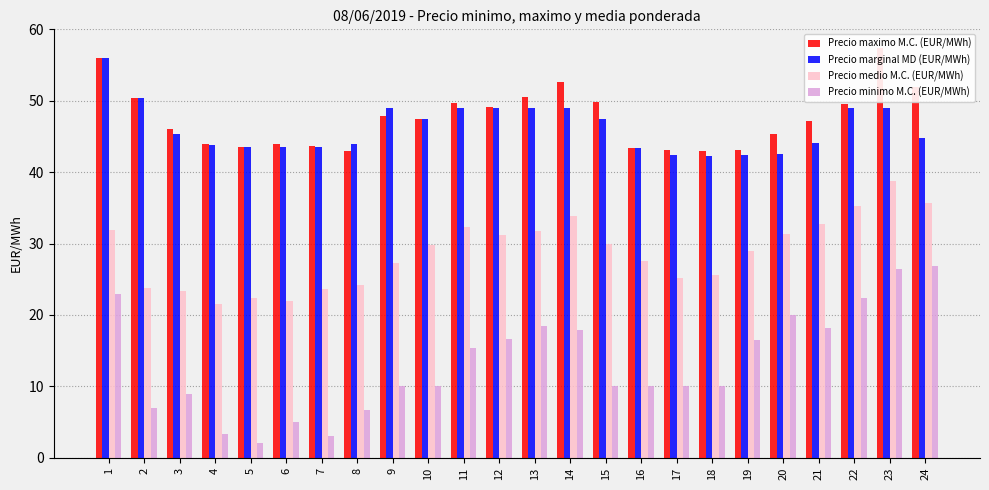

Where is Precio marginal MD (EUR/MWh) nearest to the value 49?

11